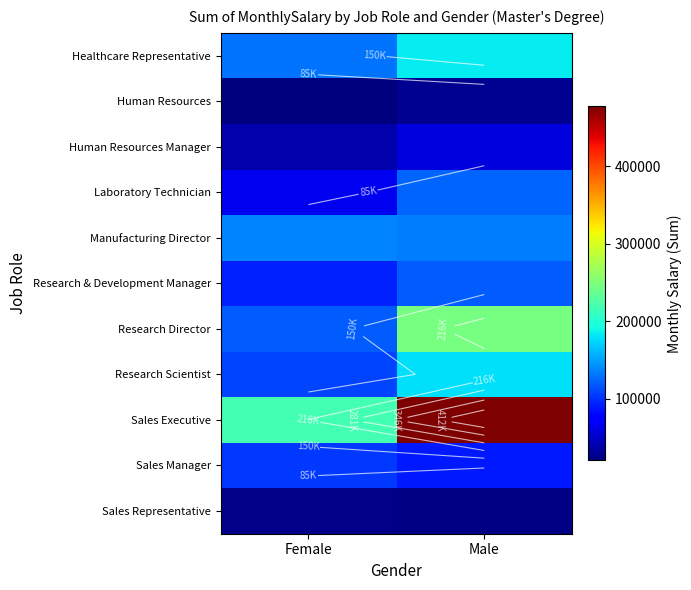

List the series in order of their peak value, highest first.

Sales Executive, Research Director, Healthcare Representative, Research Scientist, Manufacturing Director, Laboratory Technician, Research & Development Manager, Sales Manager, Human Resources Manager, Human Resources, Sales Representative